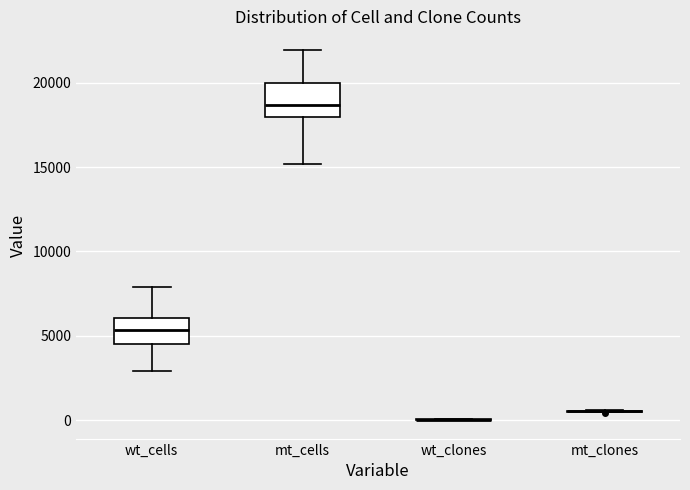

Where does the lower whisker of the box for wt_cells end on the y-axis? The values are not printed on the chart, so give them approximately, as read against the axis.

3000